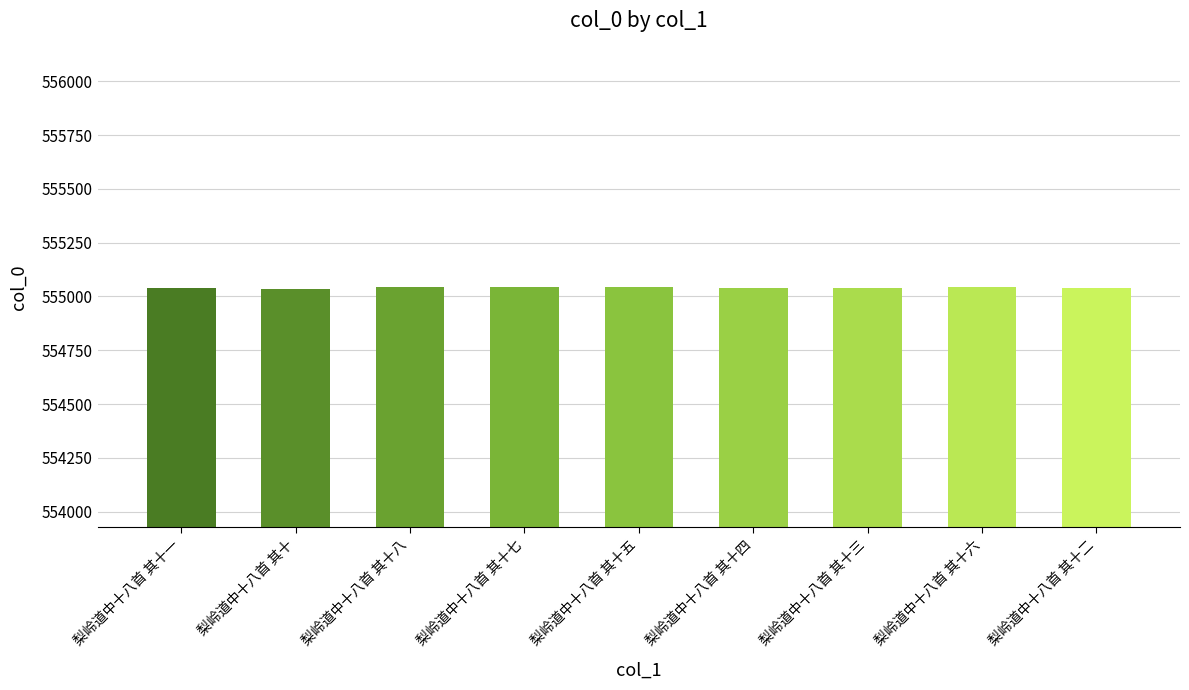

What is the approximate value at 梨岭道中十八首 其十四?

555041